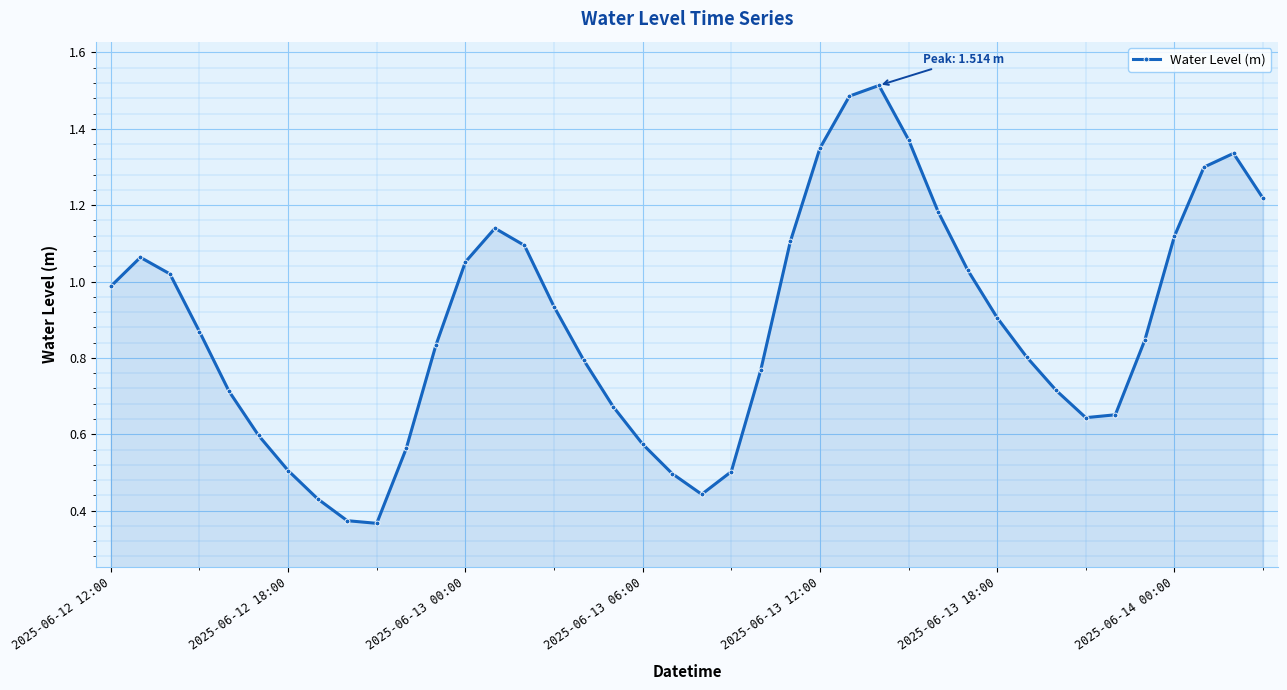

How many points are higher than both their immediate neighbors (excluding endpoints)?

4